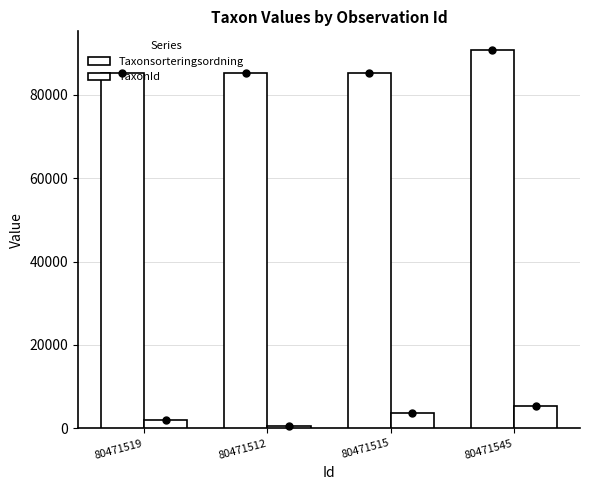

At how many categories does at least one series exceed 31885?

4